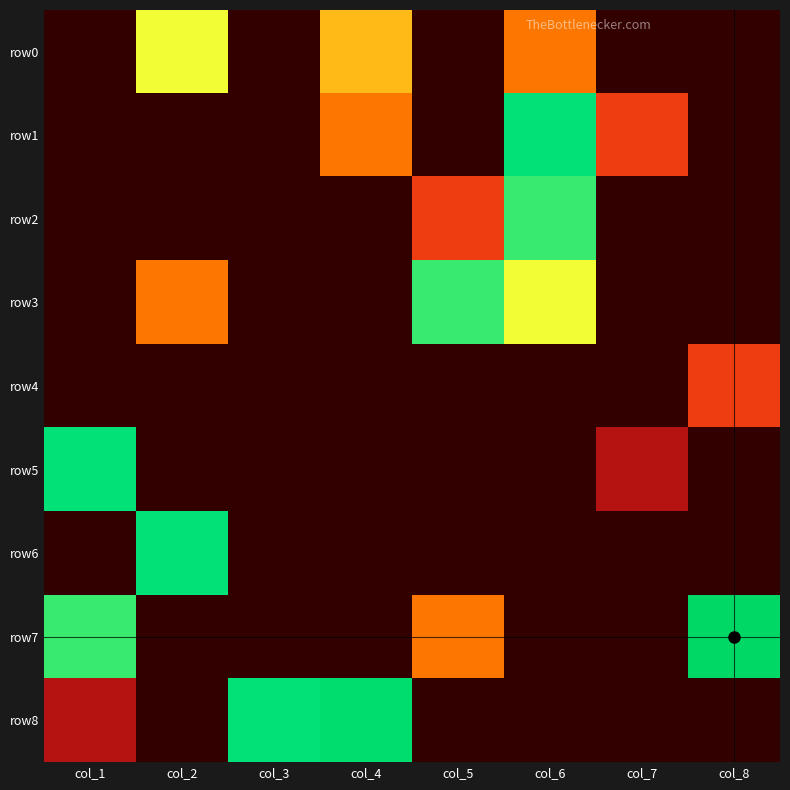

Reading right to left, what are all the values shown in this chart?

row0: col_8=0	col_7=0	col_6=3	col_5=0	col_4=4	col_3=0	col_2=5	col_1=0
row1: col_8=0	col_7=2	col_6=7	col_5=0	col_4=3	col_3=0	col_2=0	col_1=0
row2: col_8=0	col_7=0	col_6=6	col_5=2	col_4=0	col_3=0	col_2=0	col_1=0
row3: col_8=0	col_7=0	col_6=5	col_5=6	col_4=0	col_3=0	col_2=3	col_1=0
row4: col_8=2	col_7=0	col_6=0	col_5=0	col_4=0	col_3=0	col_2=0	col_1=0
row5: col_8=0	col_7=1	col_6=0	col_5=0	col_4=0	col_3=0	col_2=0	col_1=7
row6: col_8=0	col_7=0	col_6=0	col_5=0	col_4=0	col_3=0	col_2=7	col_1=0
row7: col_8=9	col_7=0	col_6=0	col_5=3	col_4=0	col_3=0	col_2=0	col_1=6
row8: col_8=0	col_7=0	col_6=0	col_5=0	col_4=8	col_3=7	col_2=0	col_1=1